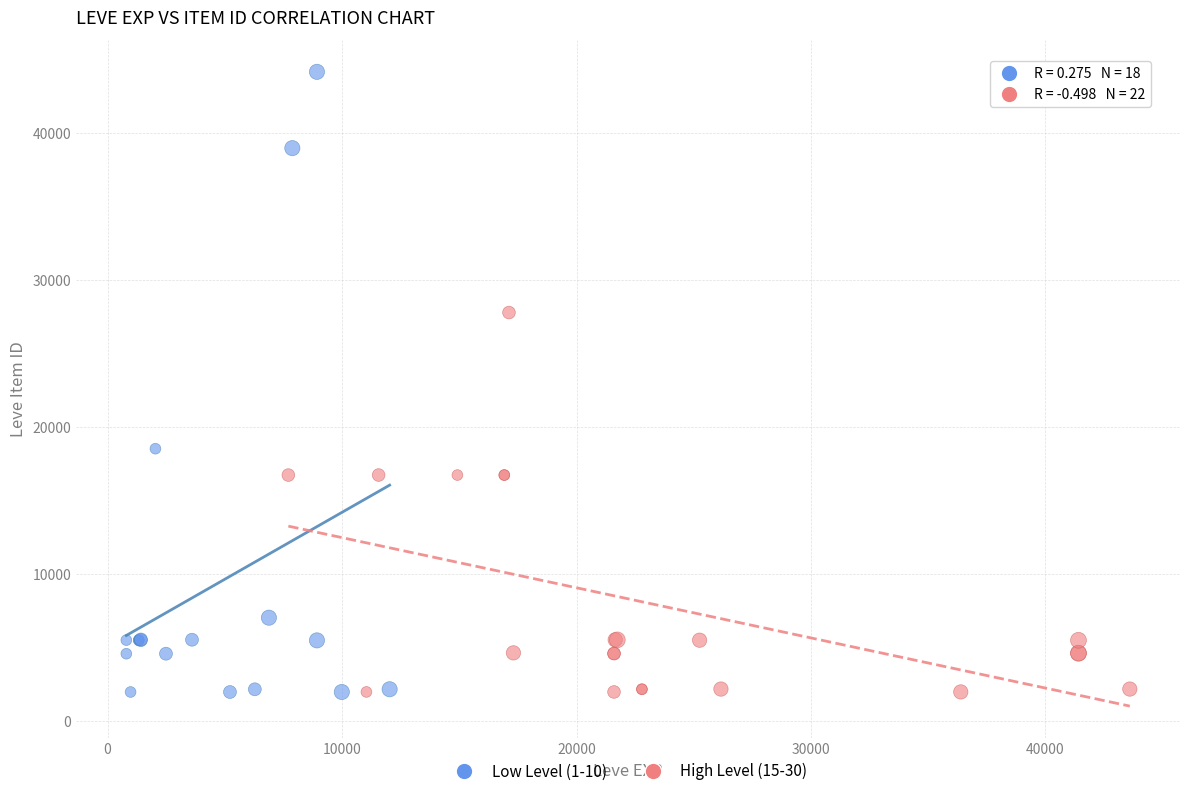

Which series contains the highest Y value?

Low Level (1-10)